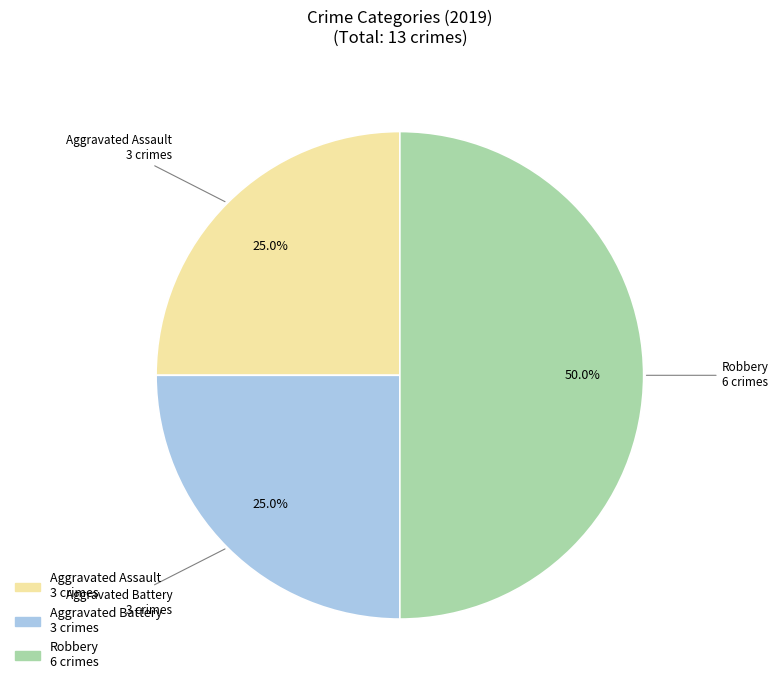

True or false: Aggravated Battery accounts for 31% of the total.

False